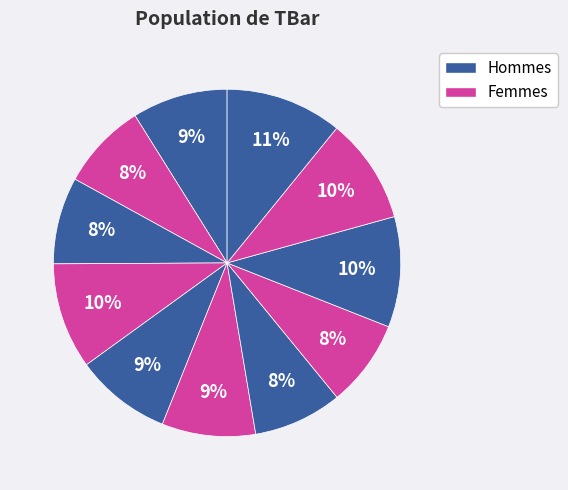

How many segments does this pie chart have?

11